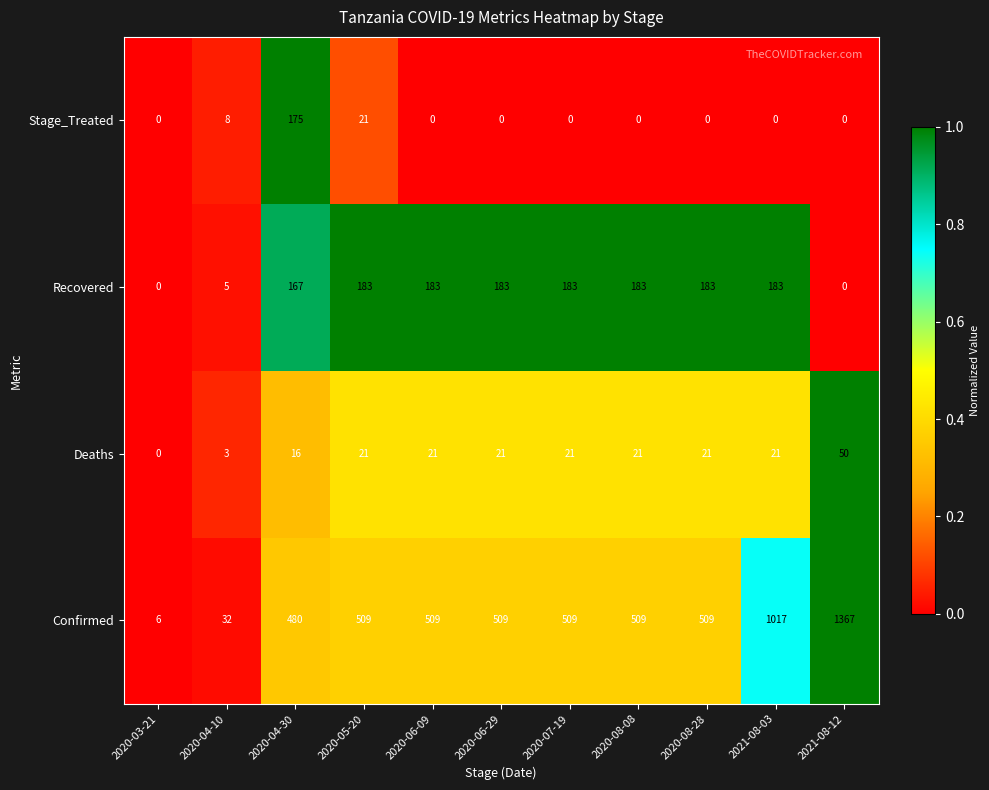

Which category has the lowest value in the Deaths series?

2020-03-21